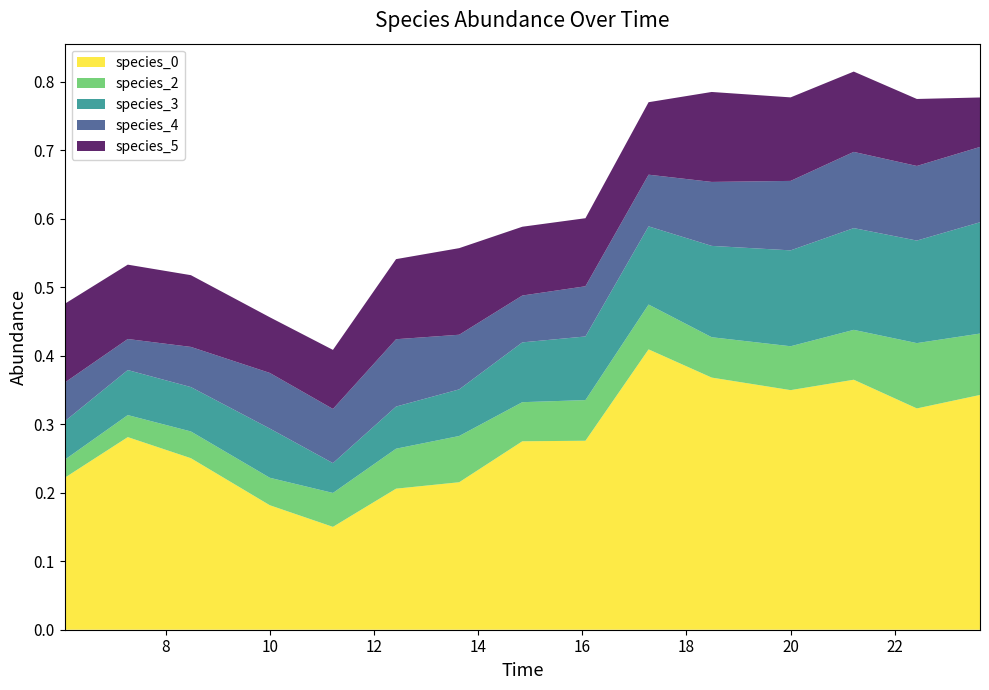

Reading left to right, list all the values displayed in this chart.

species_0: 0.2	0.3	0.3	0.2	0.2	0.2	0.2	0.3	0.3	0.4	0.4	0.3	0.4	0.3	0.3
species_2: 0.0	0.0	0.0	0.0	0.0	0.1	0.1	0.1	0.1	0.1	0.1	0.1	0.1	0.1	0.1
species_3: 0.1	0.1	0.1	0.1	0.0	0.1	0.1	0.1	0.1	0.1	0.1	0.1	0.1	0.1	0.2
species_4: 0.1	0.0	0.1	0.1	0.1	0.1	0.1	0.1	0.1	0.1	0.1	0.1	0.1	0.1	0.1
species_5: 0.1	0.1	0.1	0.1	0.1	0.1	0.1	0.1	0.1	0.1	0.1	0.1	0.1	0.1	0.1